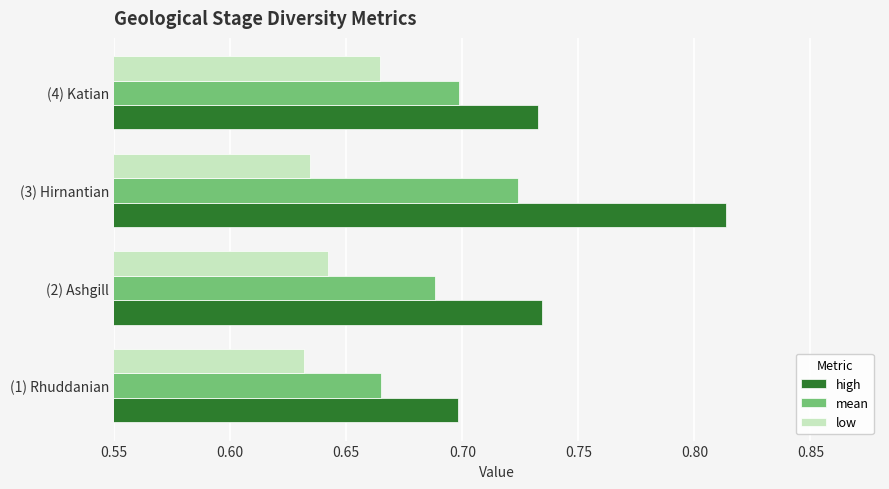

What are all the series names shown in the legend?

high, mean, low